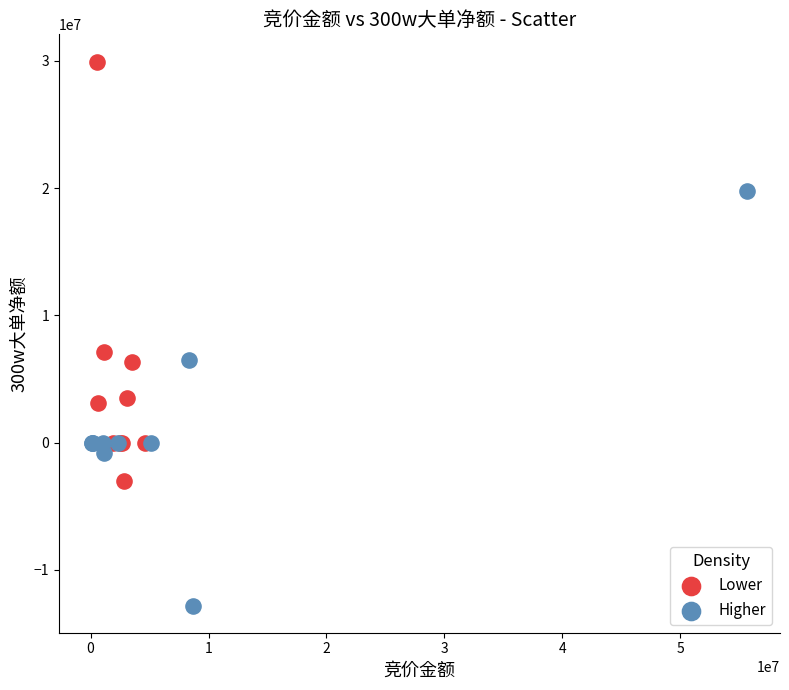

Which series has the largest Y range (max minus min)?

Lower